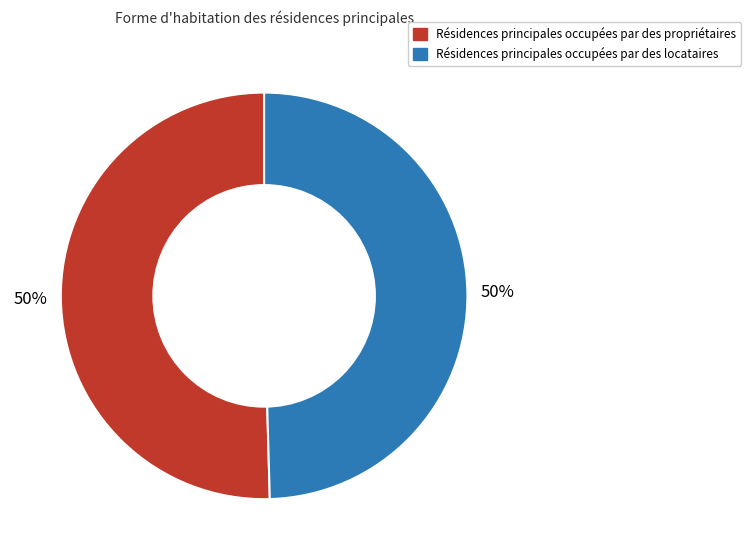

To the nearest percent, what is the average slice percentage?

50%